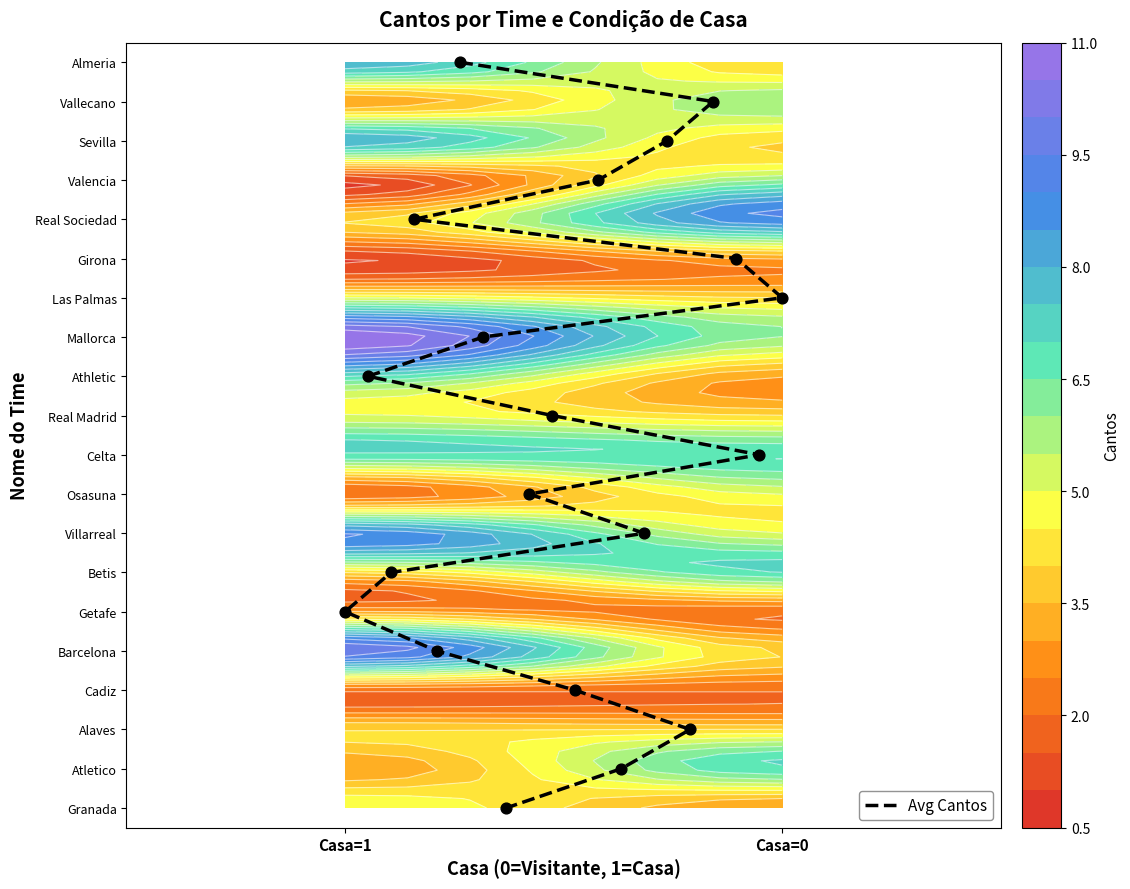

How many positive values are there?

19